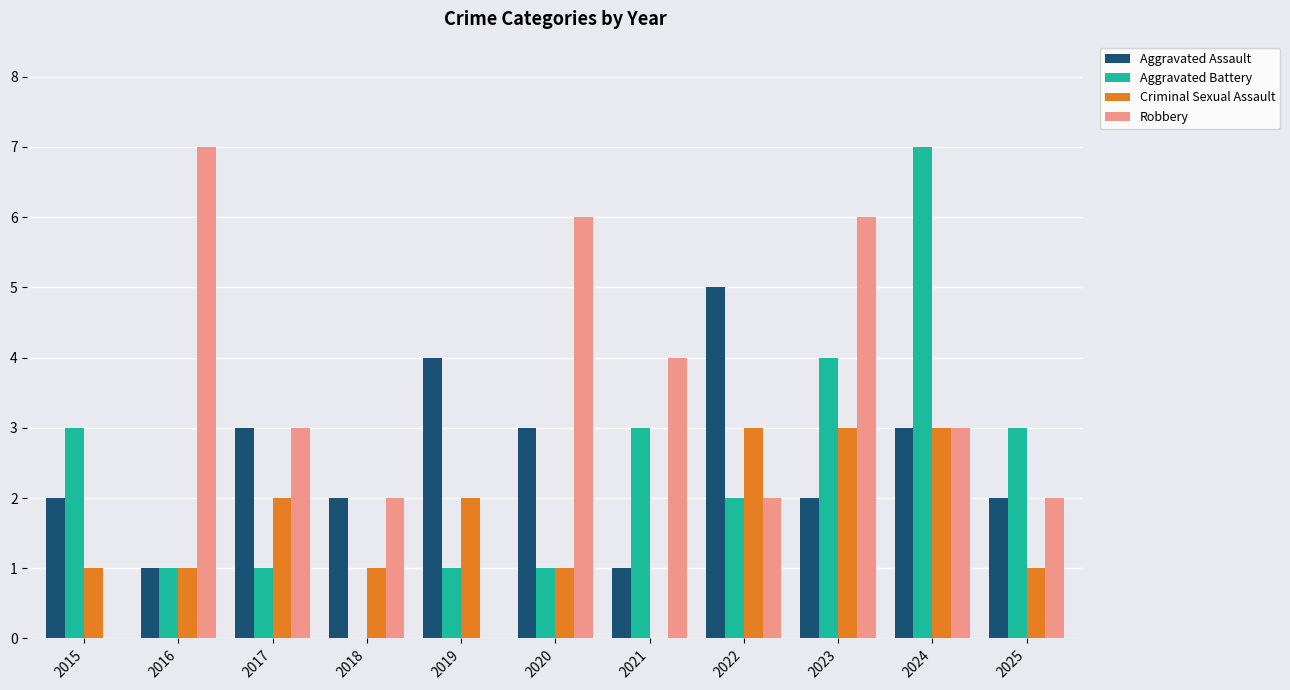

Which series has the largest total across all categories?

Robbery